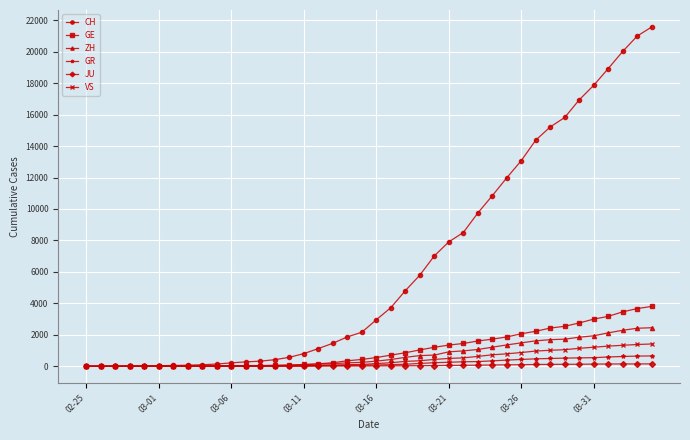

At how many categories does at least one series exceed 10068?

12